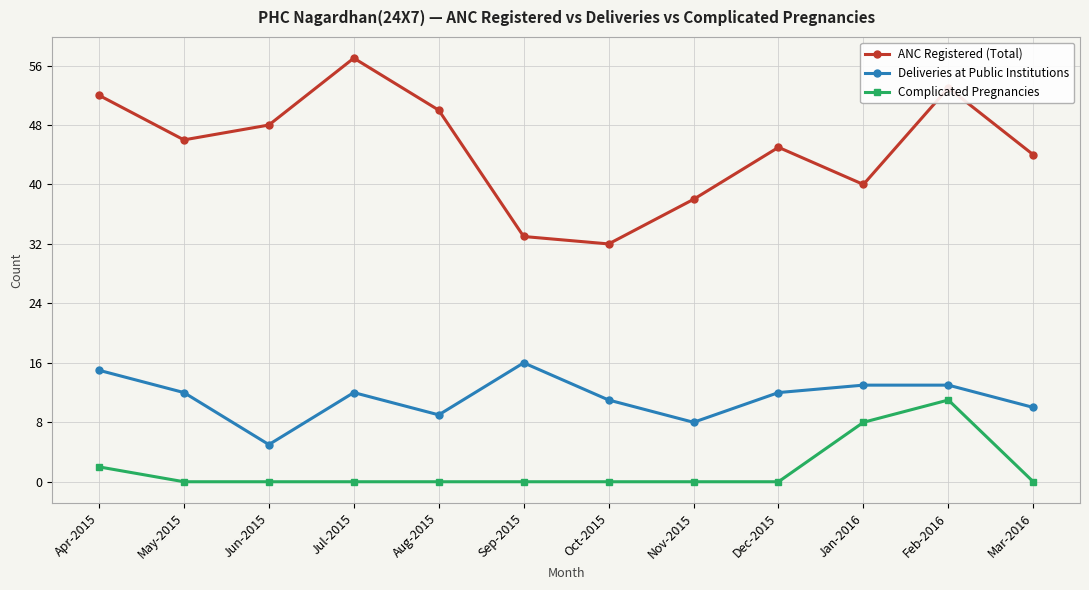

Is the value of ANC Registered (Total) at Dec-2015 greater than the value of Complicated Pregnancies at Jan-2016?

Yes